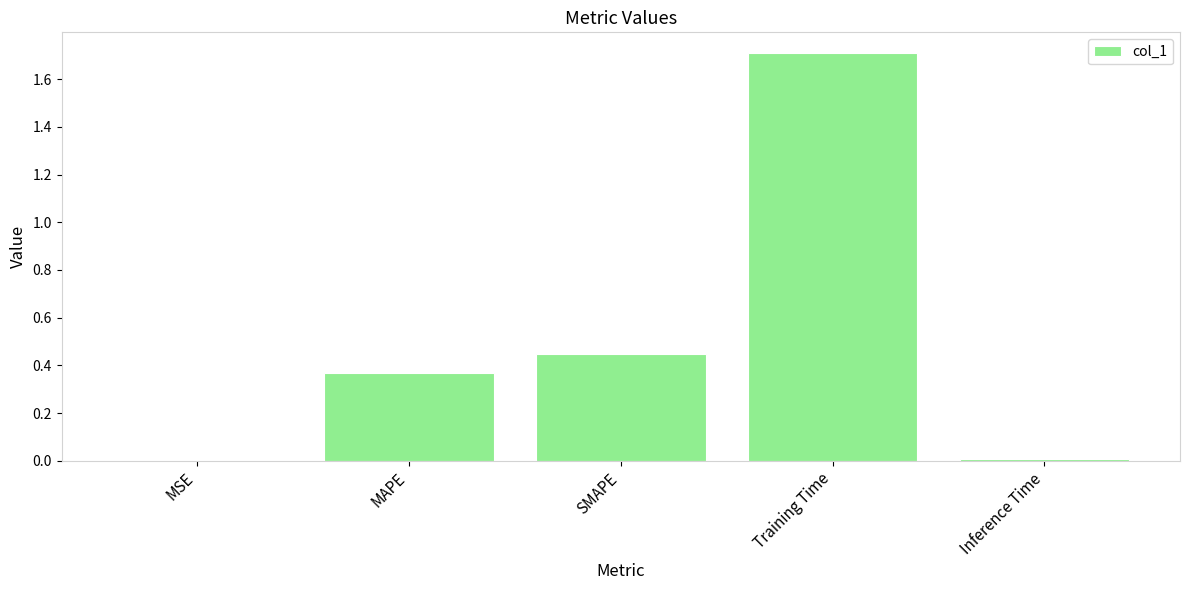

At which category does the chart reach its peak across all series?

Training Time